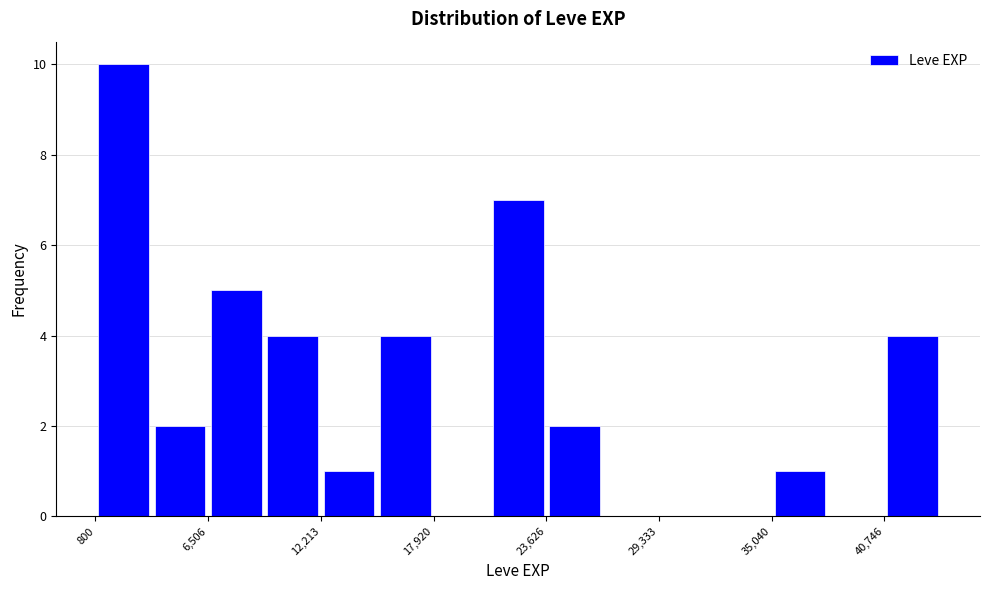

Around what value on the x-axis is the tallest bar? Give the approximate position of its centre, as read against the axis.

2000